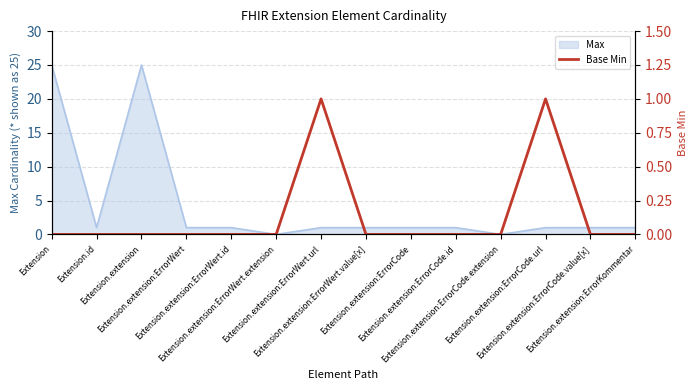

Does the chart display data point markers on the line(s)?

No